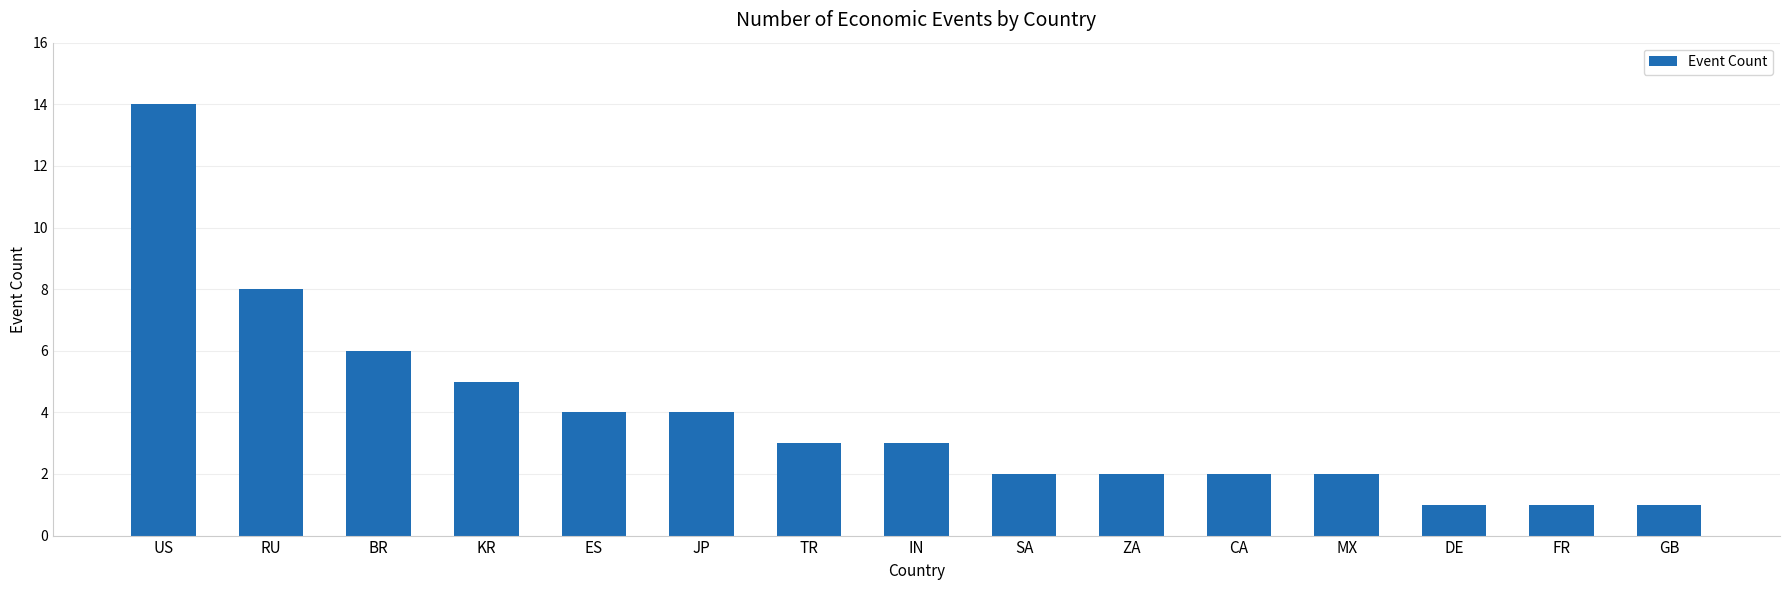

Where does the data first go above 3?

US